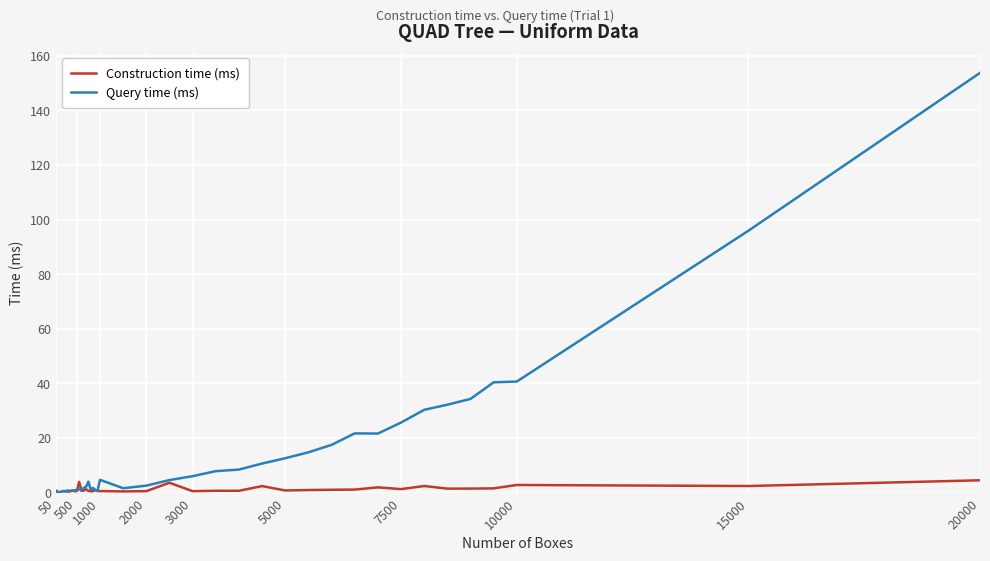

Which series has the widest spread of values?

Query time (ms)